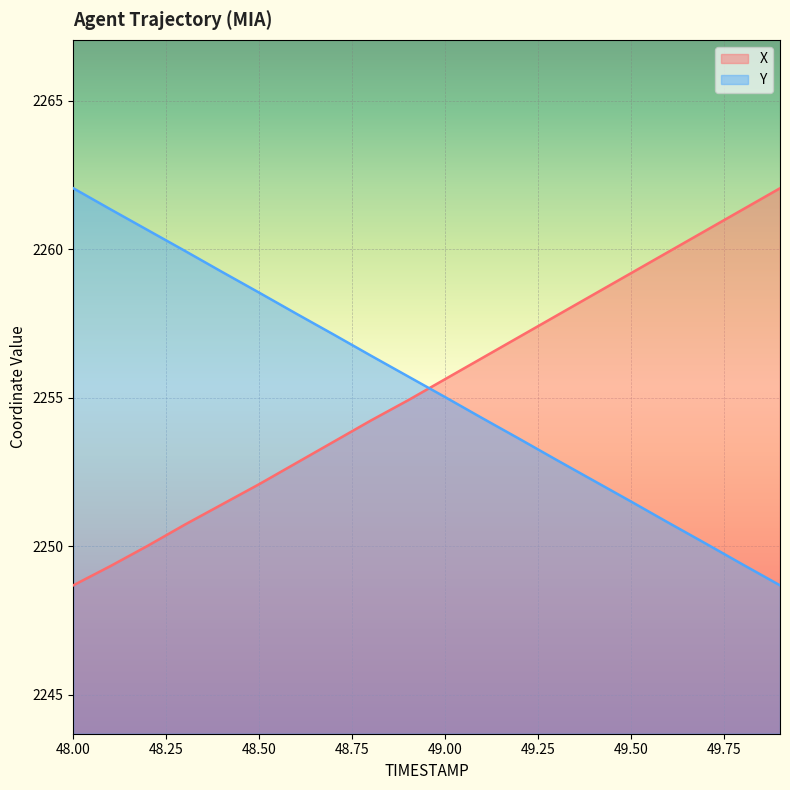

Which category has the highest value in the Y series?

48.00